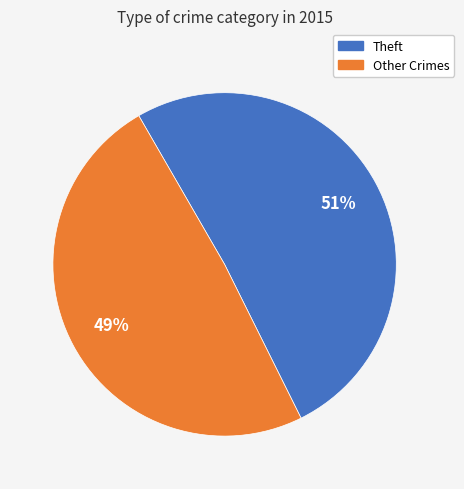

Count the number of slices in the pie.

2